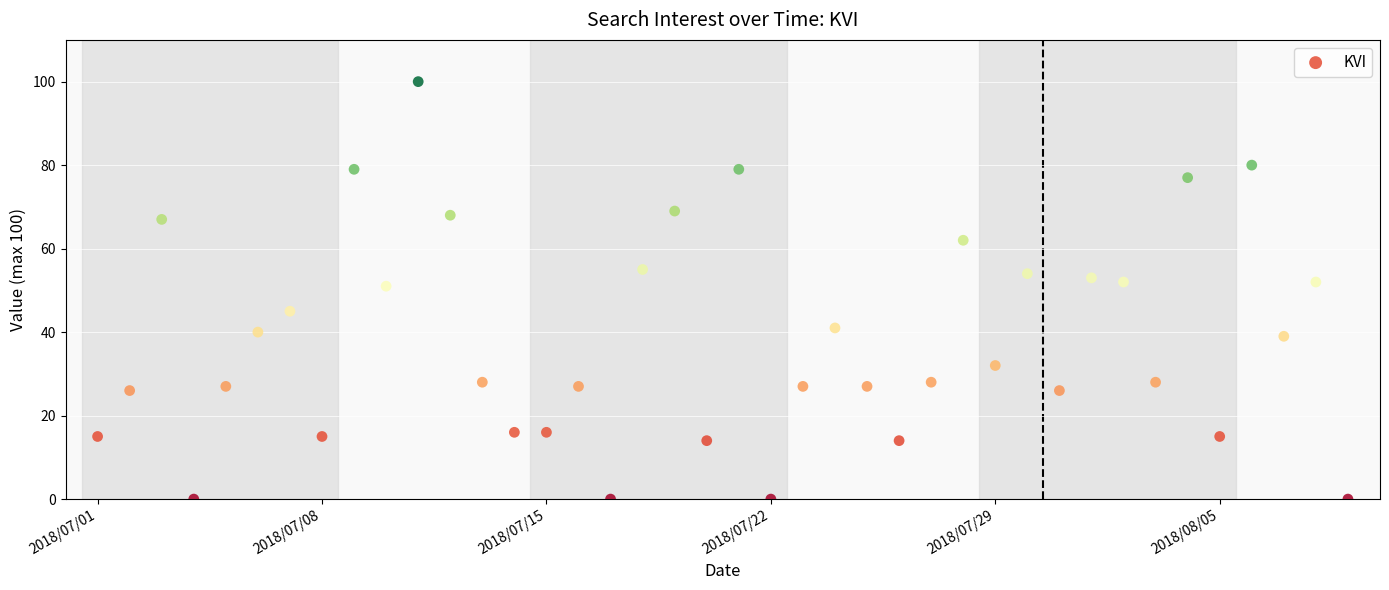

What is the range of Y values (max minus min)?

100